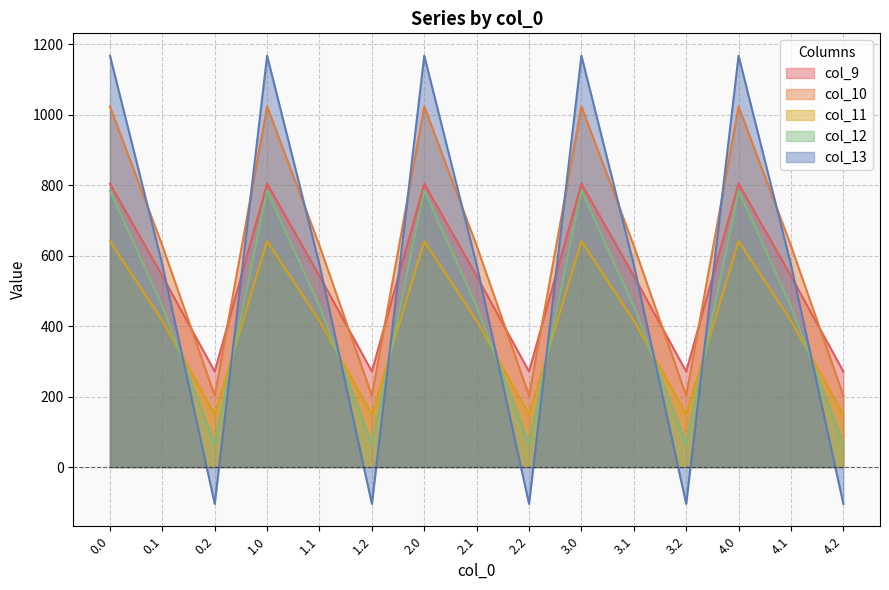

Where is the first local minimum for col_11?

0.2